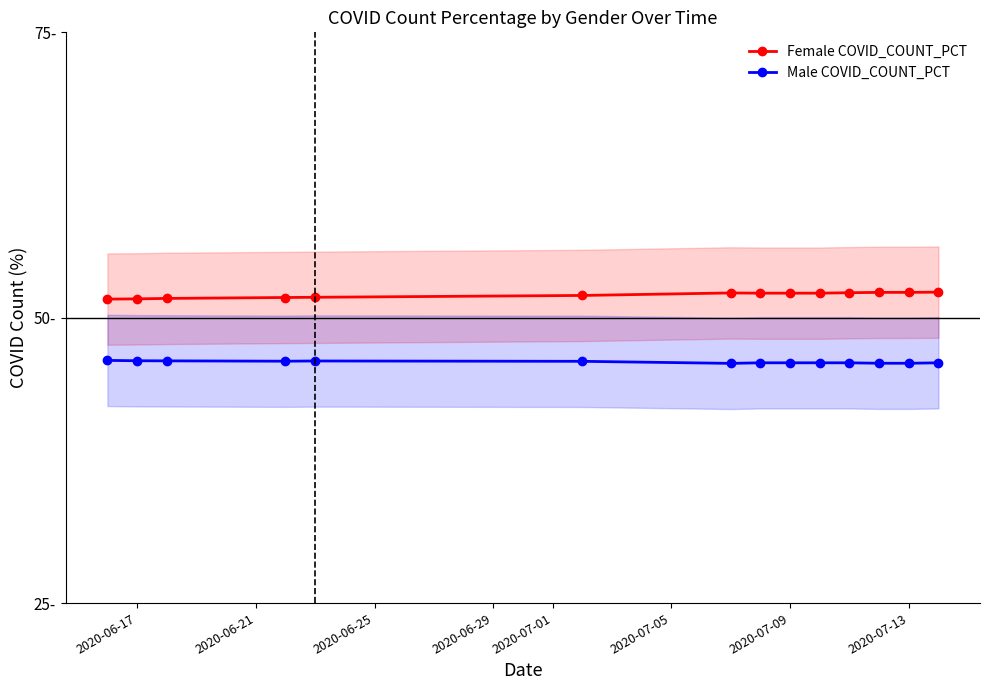

How many lines are shown in the chart?

2